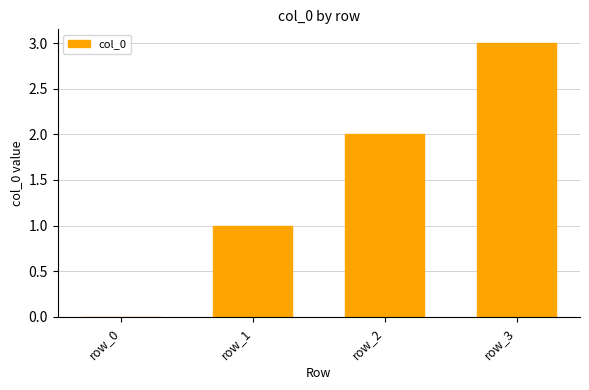

How many categories are shown in the chart?

4